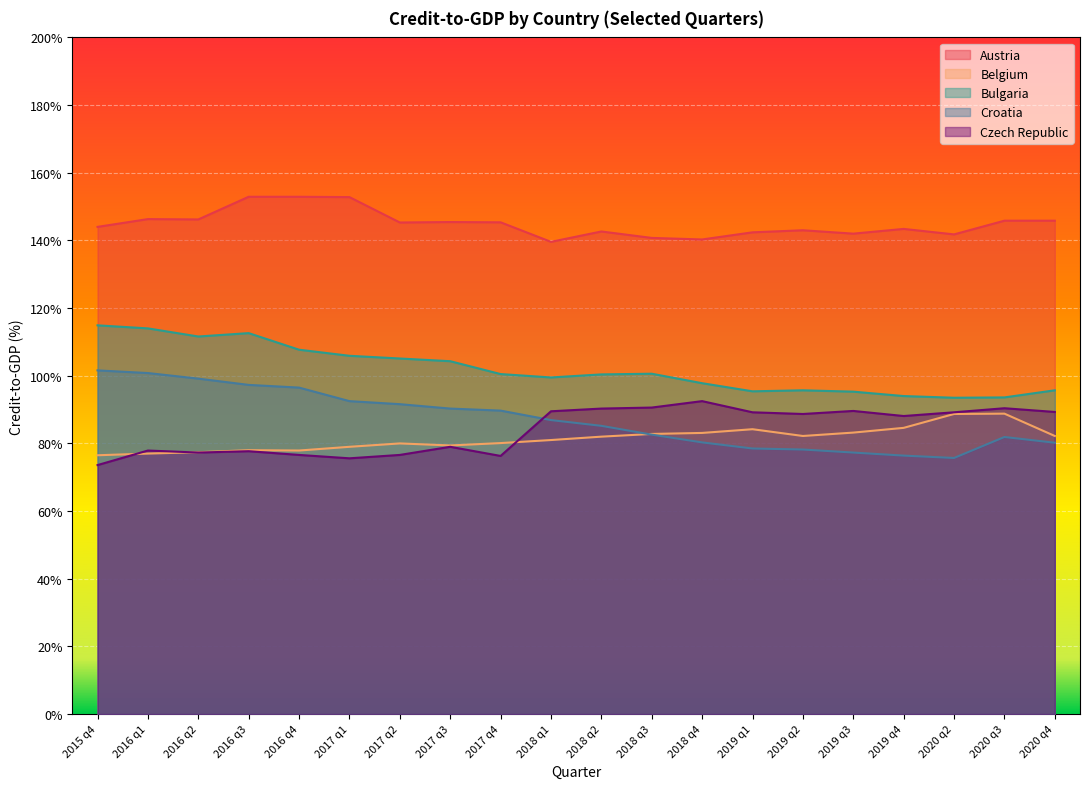

How many values in the Austria series are below 145?

10